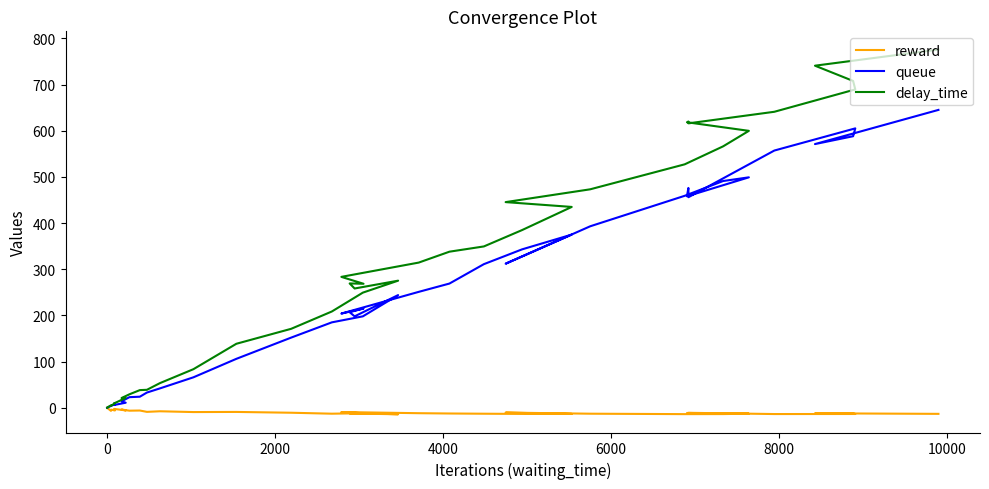

True or false: reward has a value of -0.6 at 8000.

False